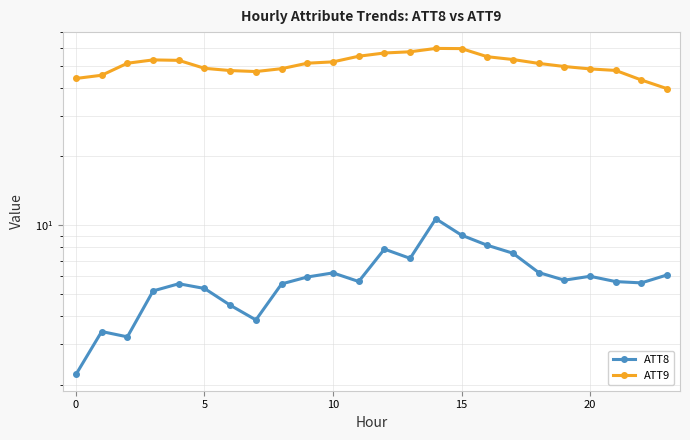

At which category is the sum across all series the highest?

14